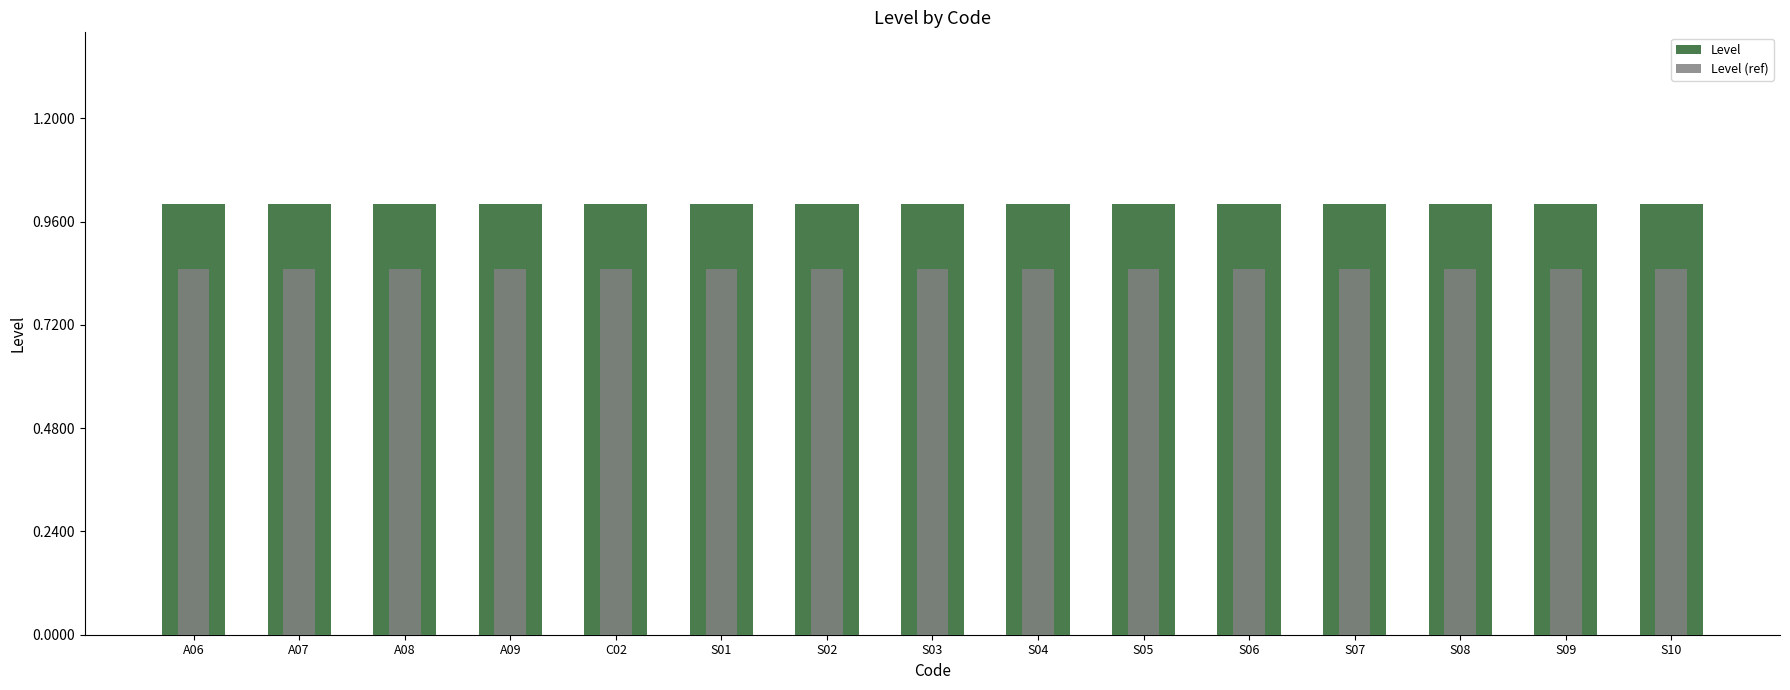

What position from the left is S06?

11